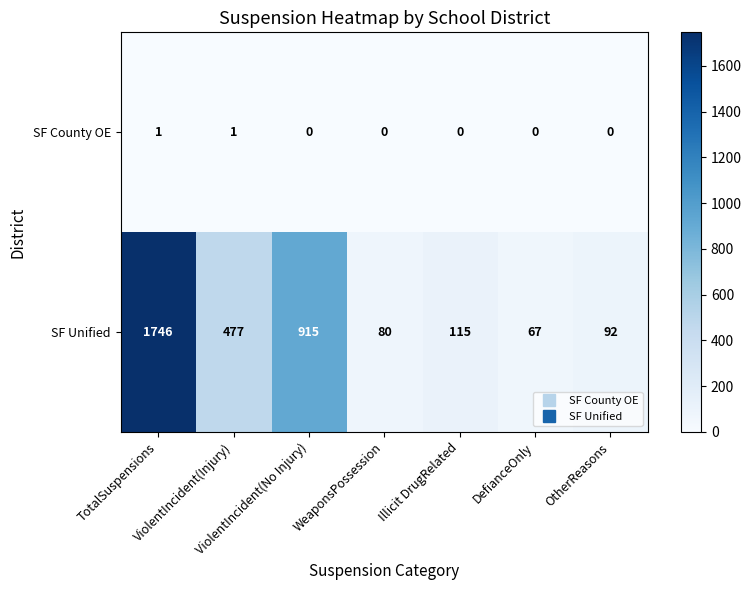

What is the difference between the maximum and second lowest values in the SF Unified series?

1666